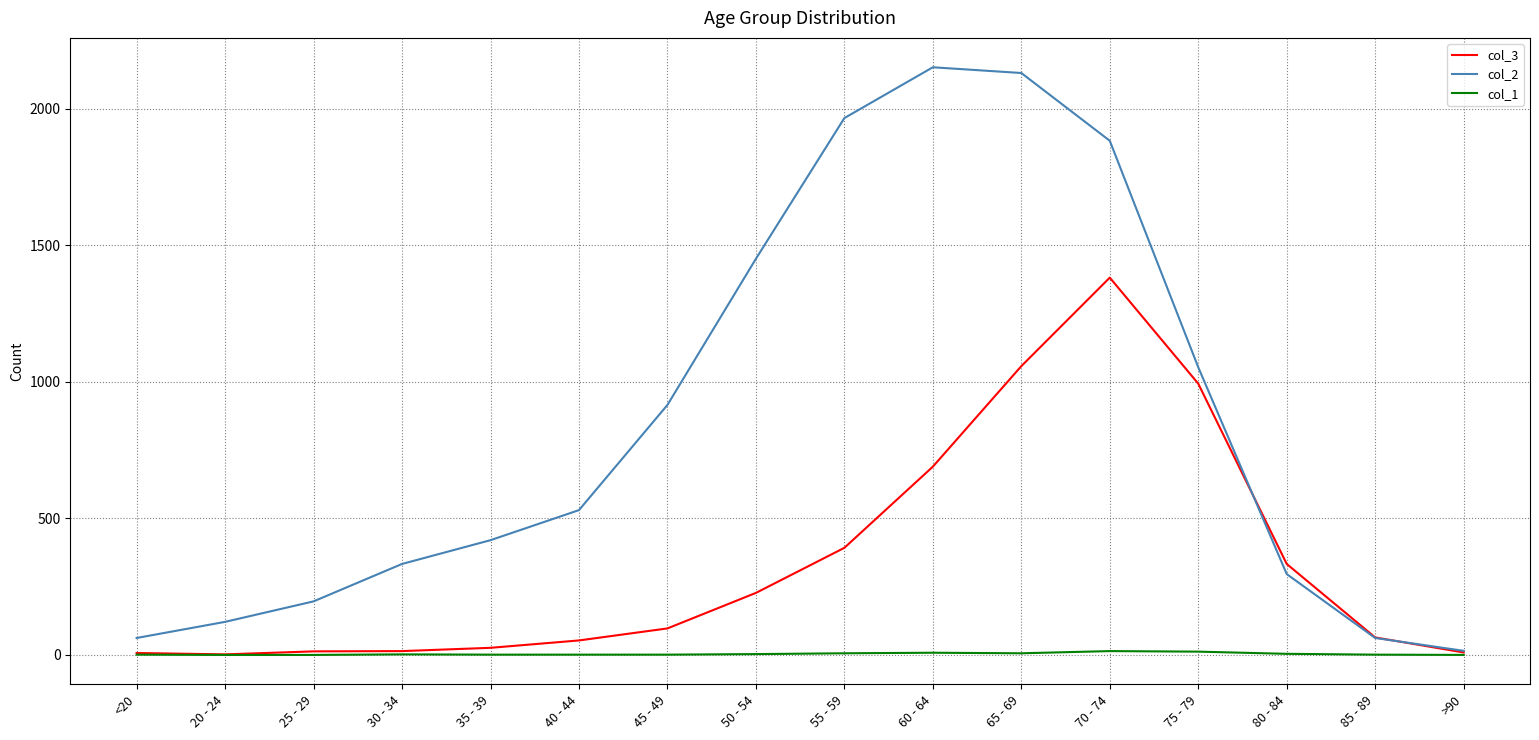

List the series in order of their overall mean, highest first.

col_2, col_3, col_1